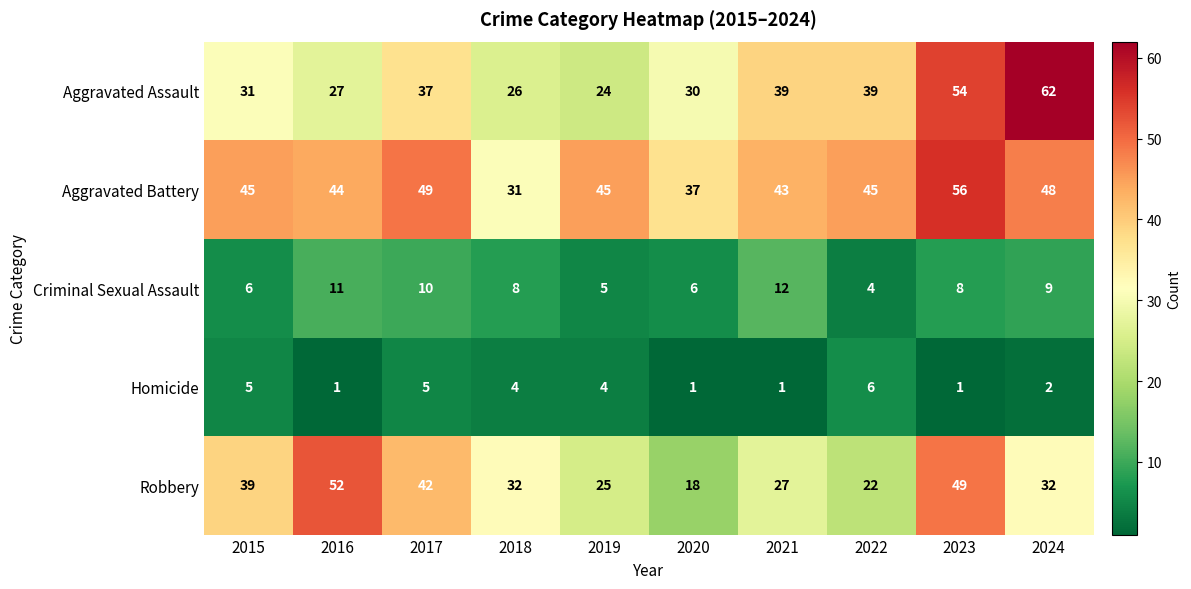

List the series in order of their peak value, lowest first.

Homicide, Criminal Sexual Assault, Robbery, Aggravated Battery, Aggravated Assault